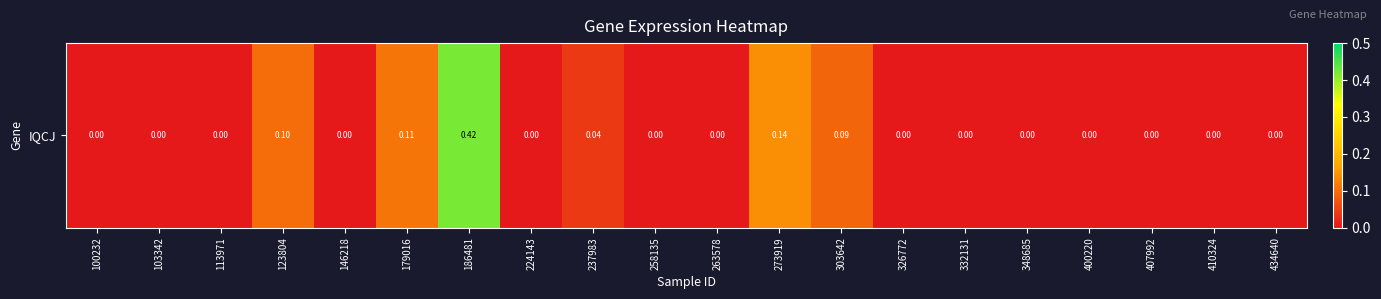

Is it true that the value at 348685 is 0.0?

True